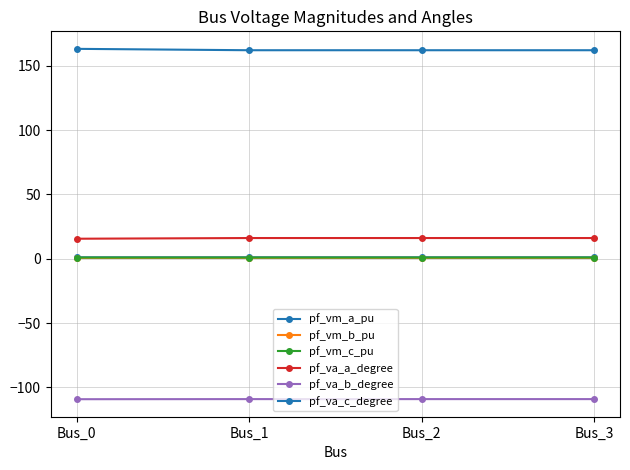

True or false: pf_va_a_degree has a value of 5.5 at Bus_2.

False